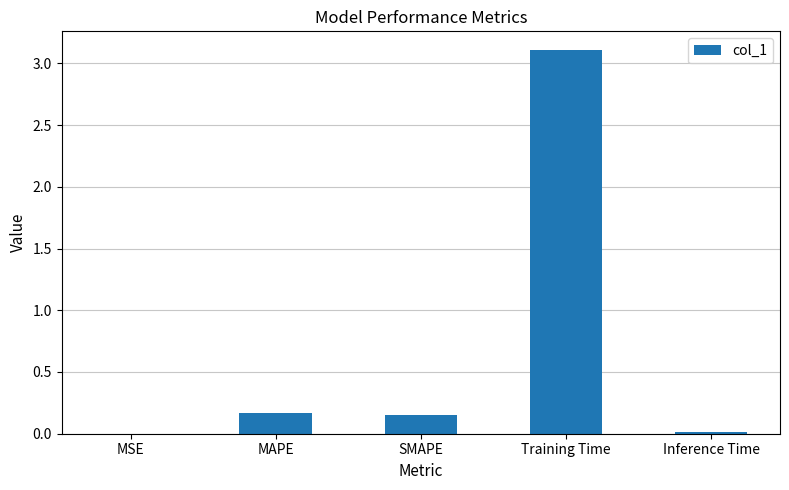

What is the sum of all values?

3.4